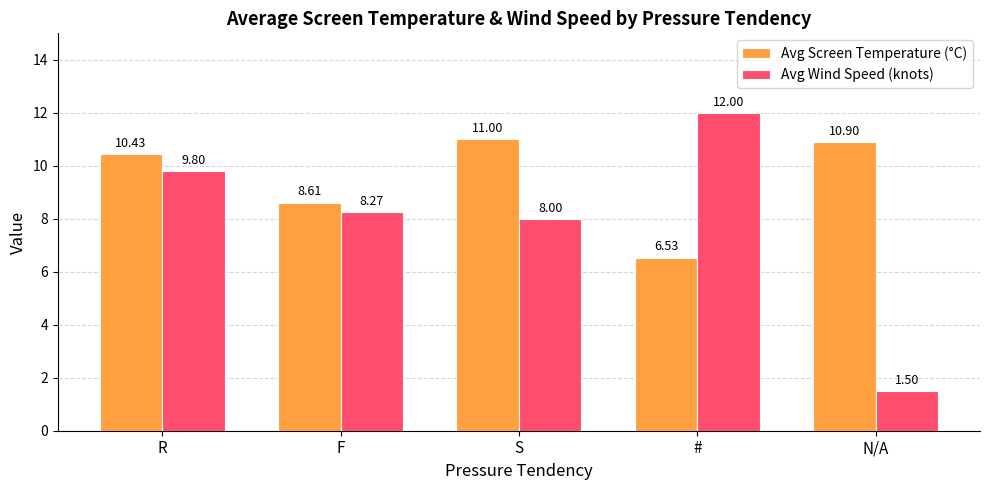

What is the maximum value shown in the chart?

12.0